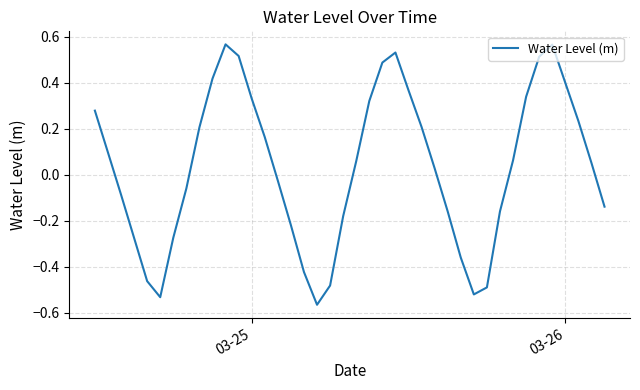

How many values are below zero?

18